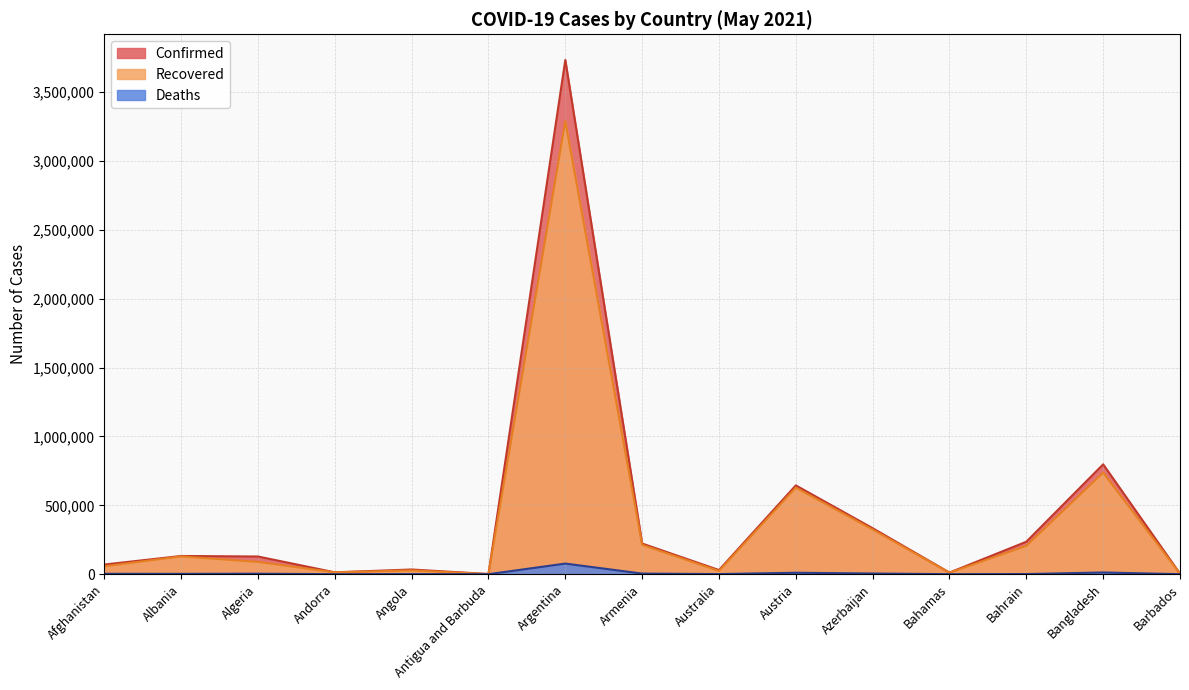

What is the average value of the Confirmed series?

426152